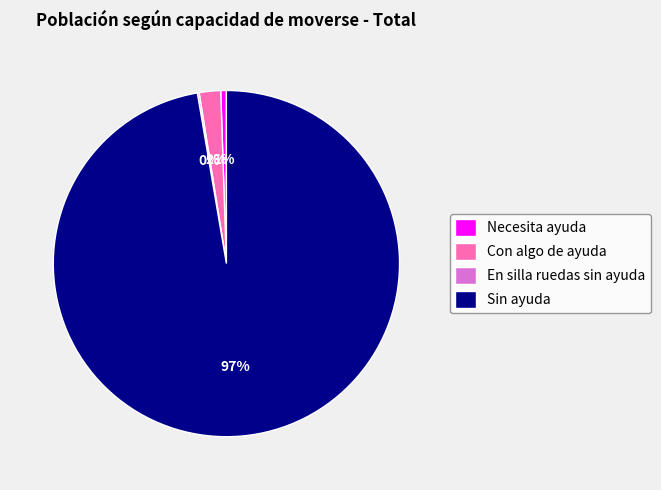

To the nearest percent, what is the average slice percentage?

25%